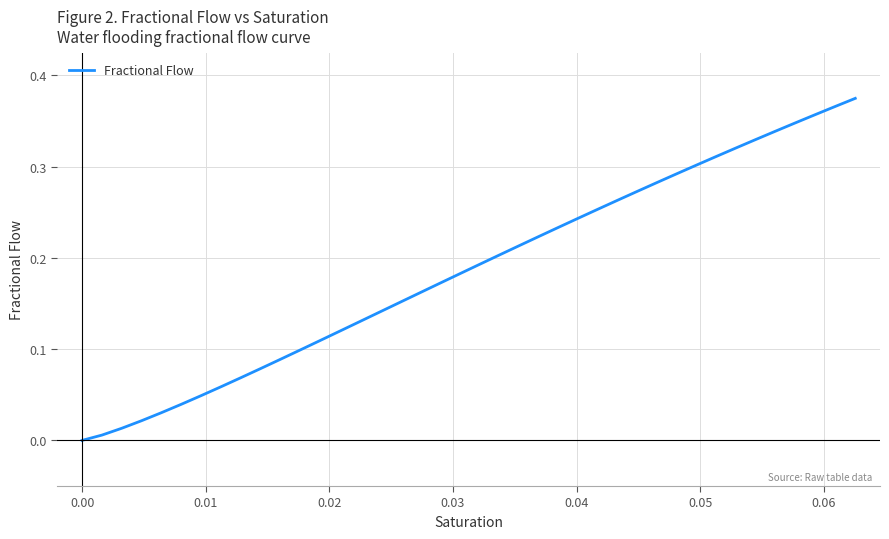

Is this an area chart (filled region under the line)?

No